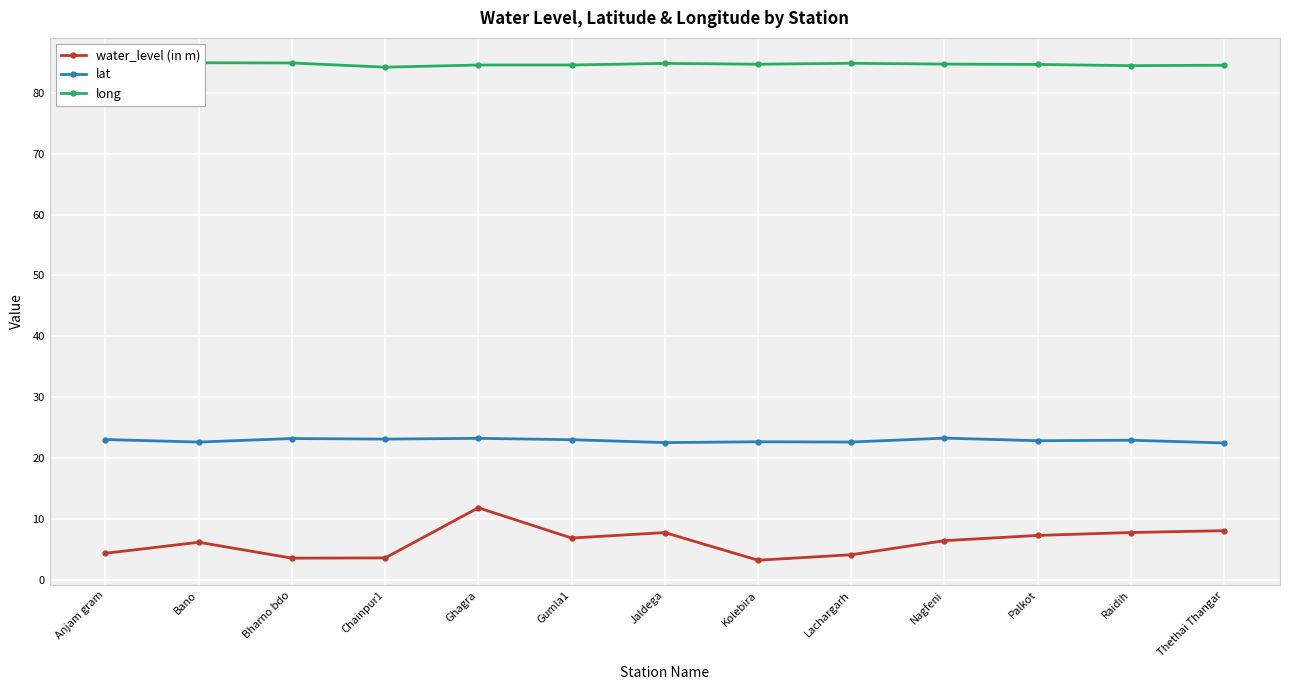

Which category has the highest value across all series?

Bano